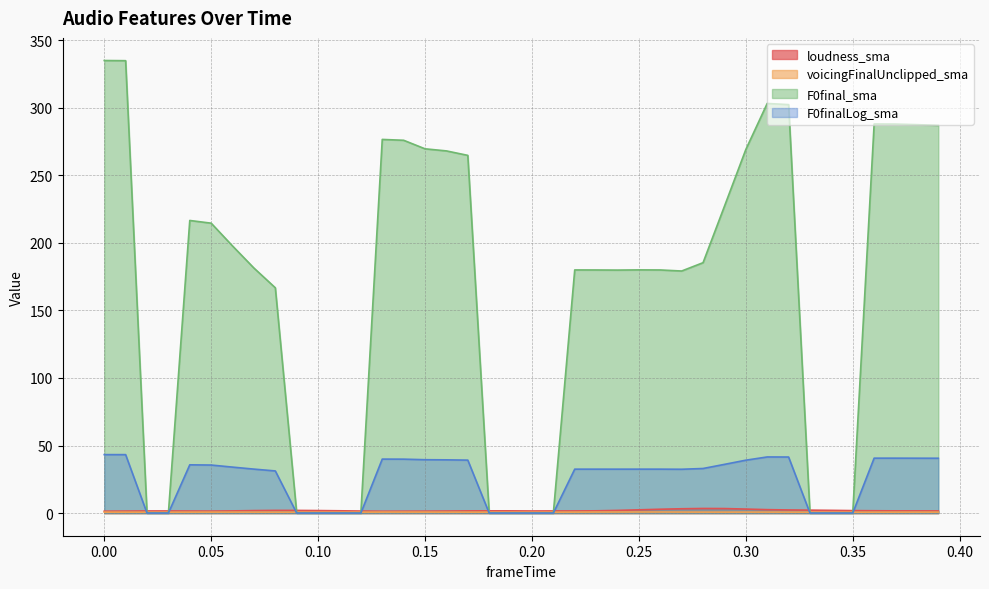

True or false: F0finalLog_sma has a value of 50.2 at 0.26.

False